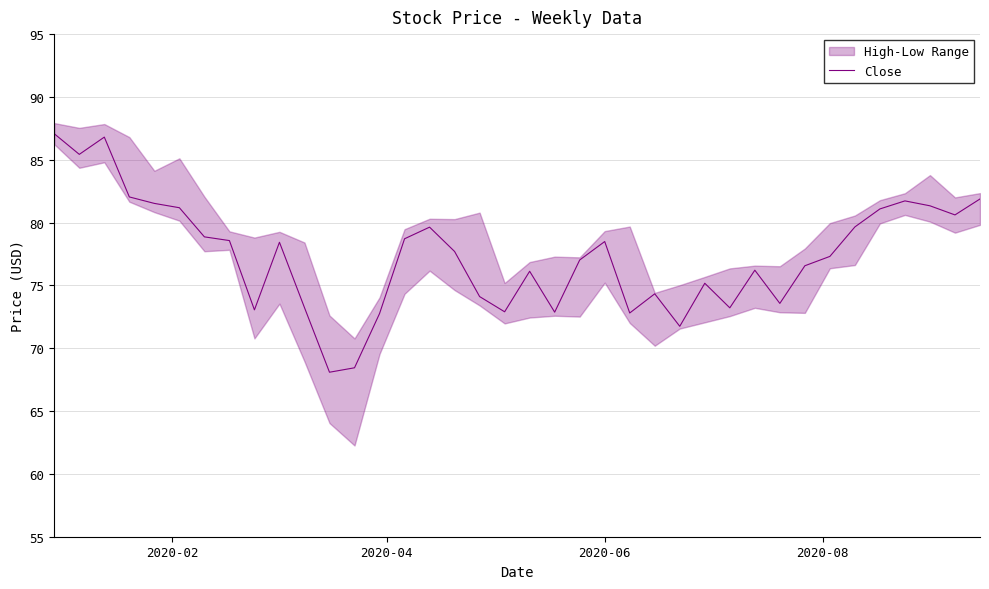

How many interior local valleys (lower than both neighbors) does the data have?

10